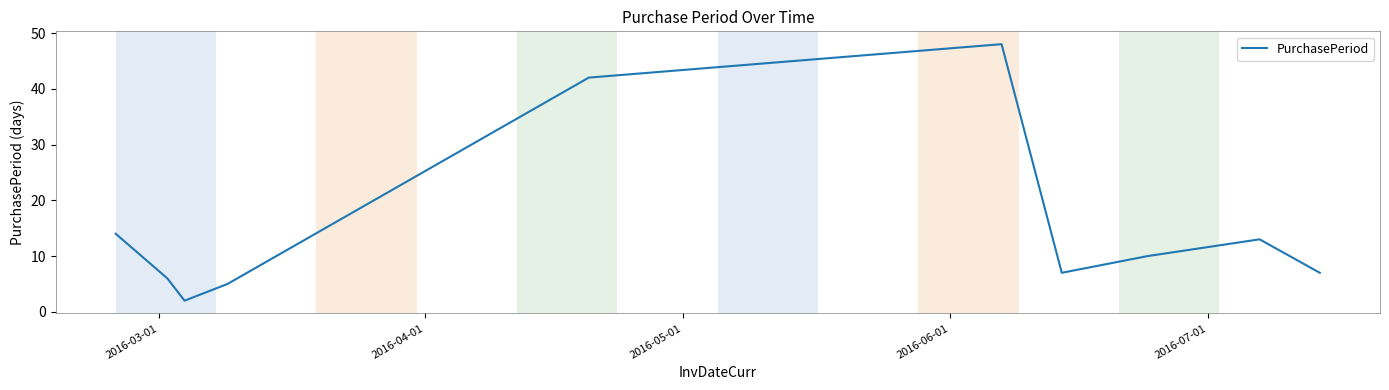

How many lines are shown in the chart?

1